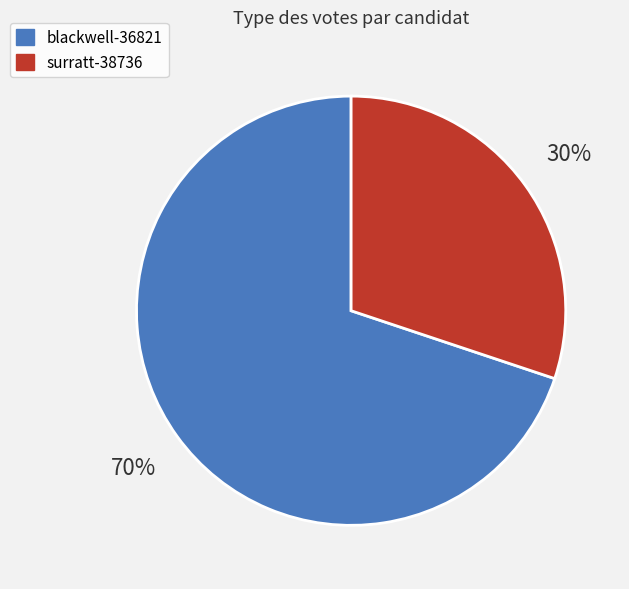

How many slices are in this pie chart?

2